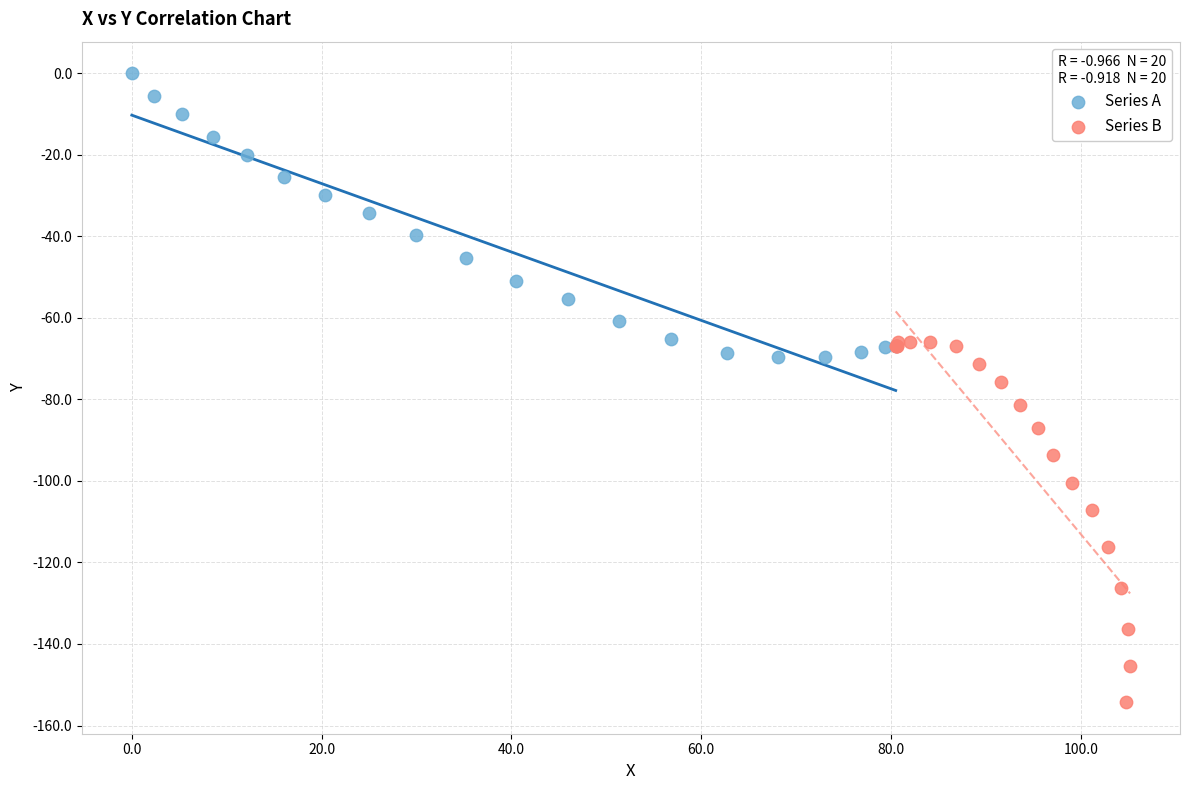

Which series has the largest Y range (max minus min)?

Series B